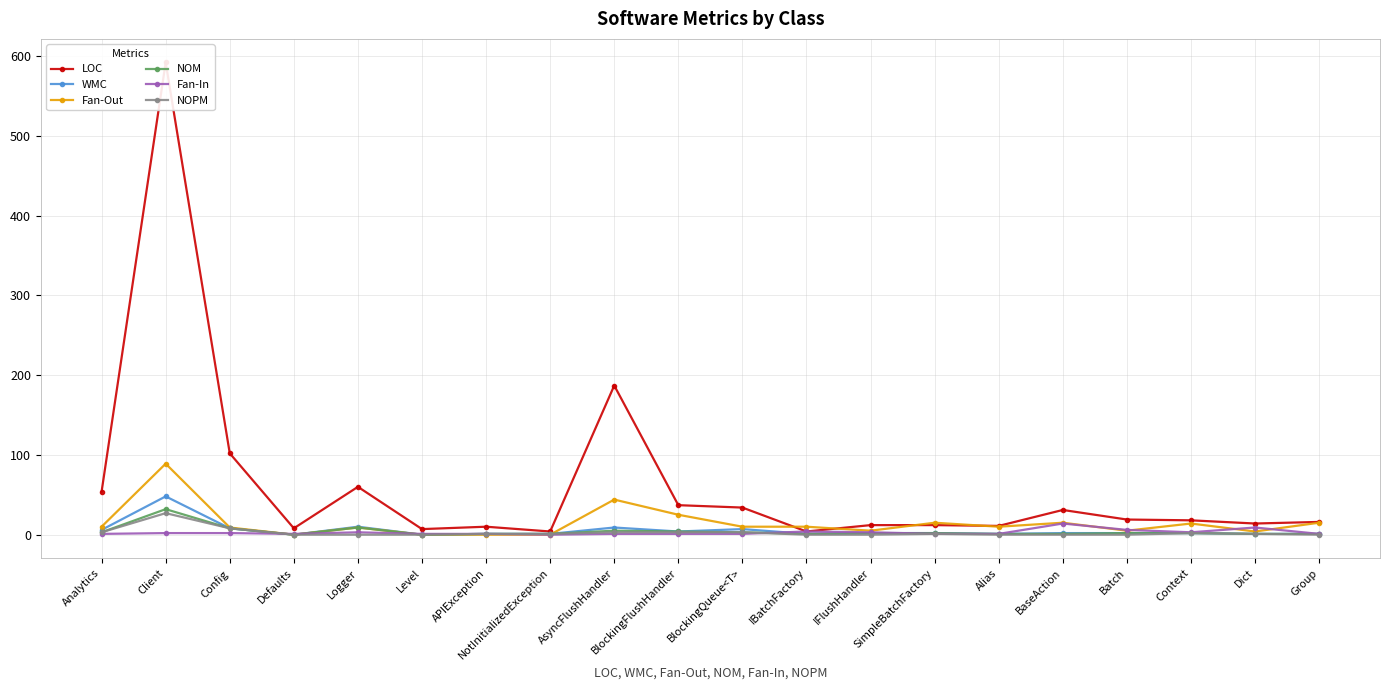

What is the label of the 16th point from the left?

BaseAction